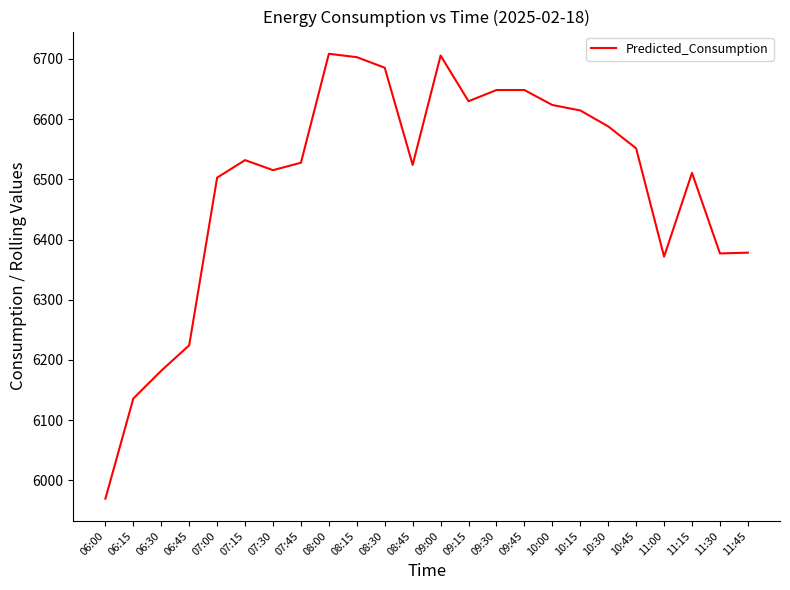

Which has a higher value, 11:30 or 09:30?

09:30